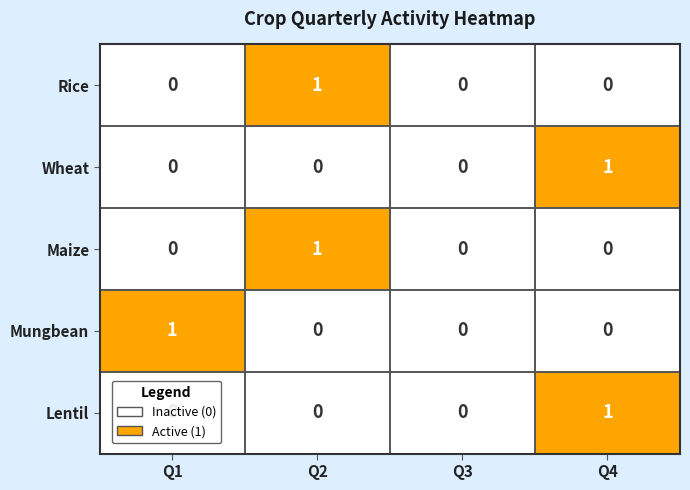

Which category has the highest value in the Lentil series?

Q4